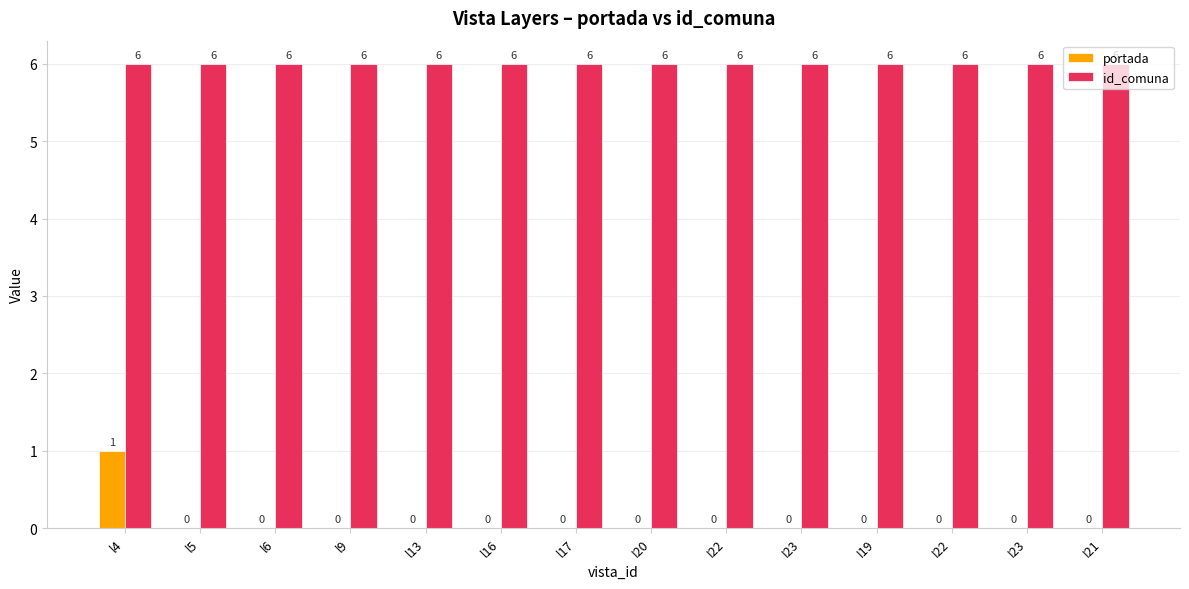

True or false: portada has a value of 1 at I23.

False